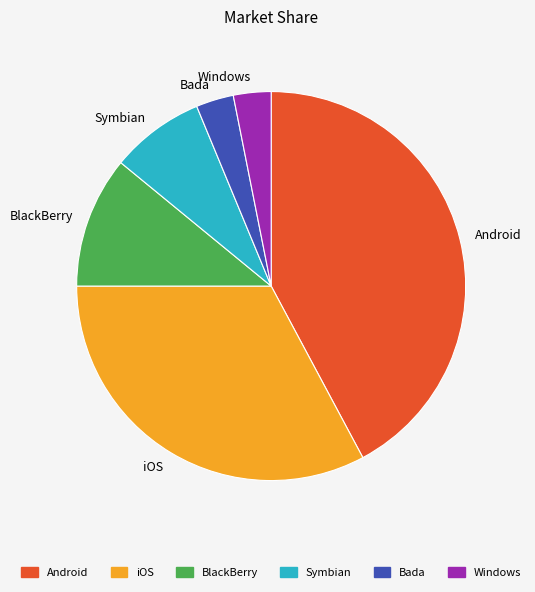

Does any single category account for the majority?

No